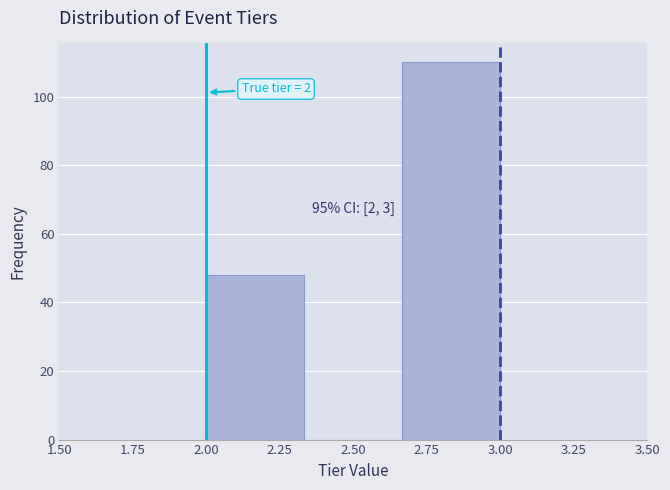

Which range on the x-axis has the tallest bar?

2.65 to 3.00